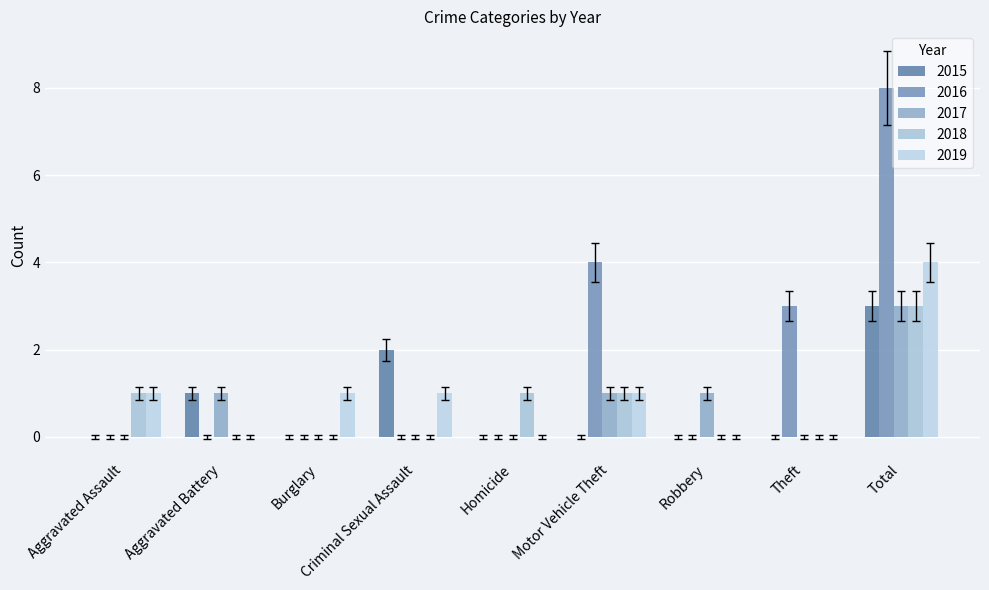

At how many categories does at least one series exceed 5?

1